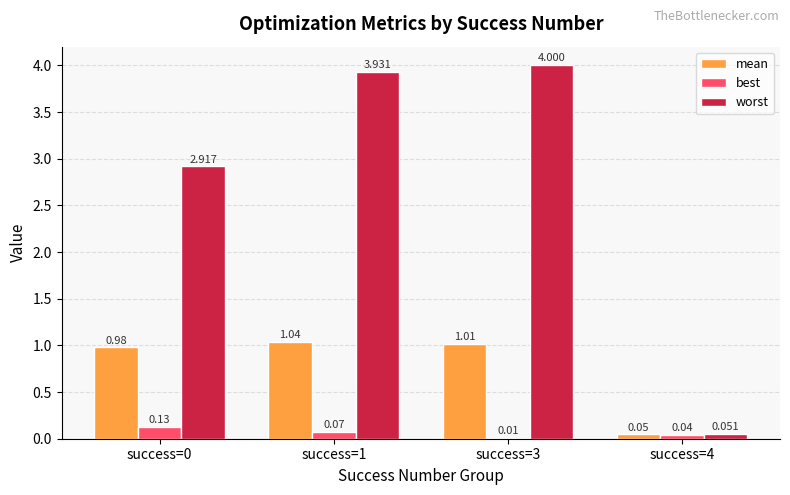

Which series has the largest total across all categories?

worst